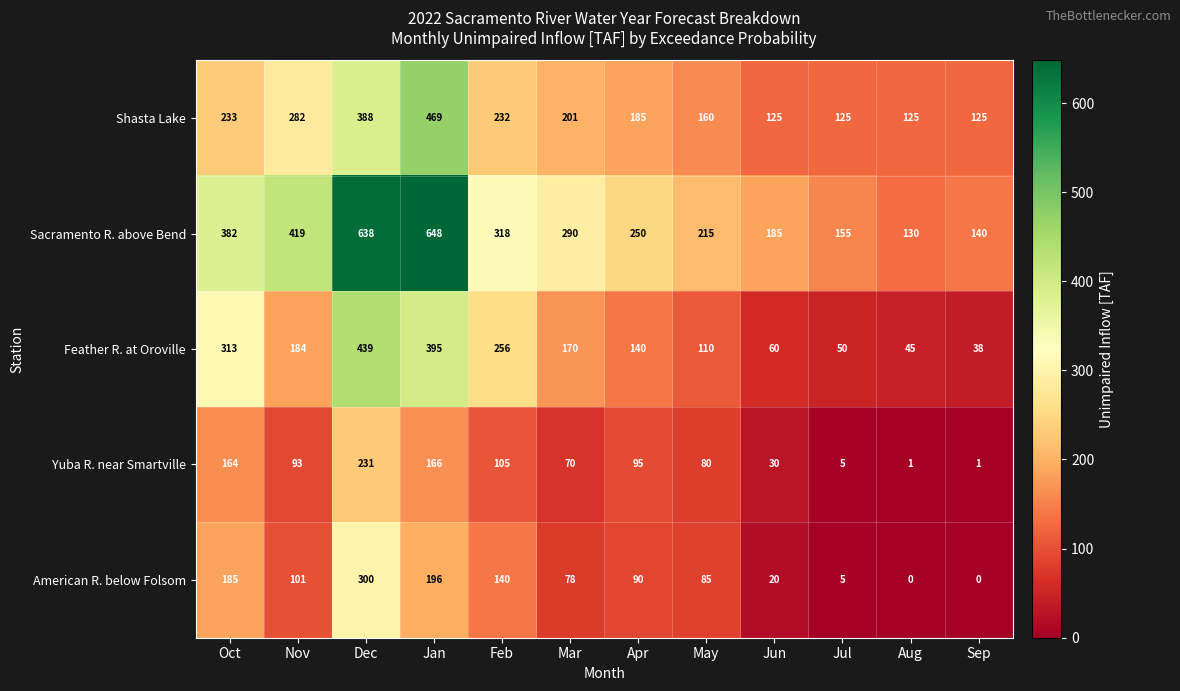

True or false: American R. below Folsom has a value of 5 at Jul.

True